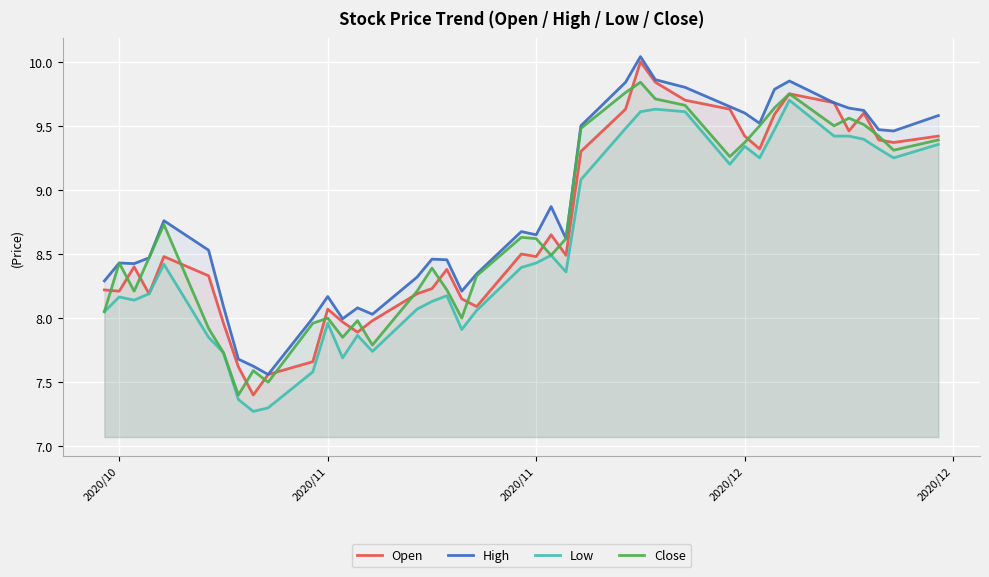

Which series has the widest spread of values?

Open